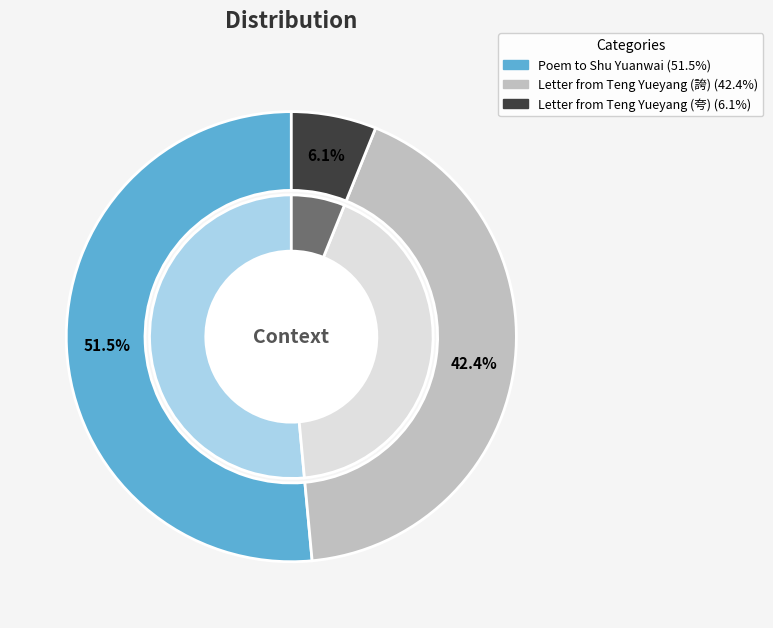

Which has a higher value, 舒员外游香山寺数日不归兼辱尺书大誇胜事时正值坐衙虑囚之际走笔题长句以赠之 or 得滕岳阳书大夸湖山之美郡署怀物甚野其意有?

舒员外游香山寺数日不归兼辱尺书大誇胜事时正值坐衙虑囚之际走笔题长句以赠之